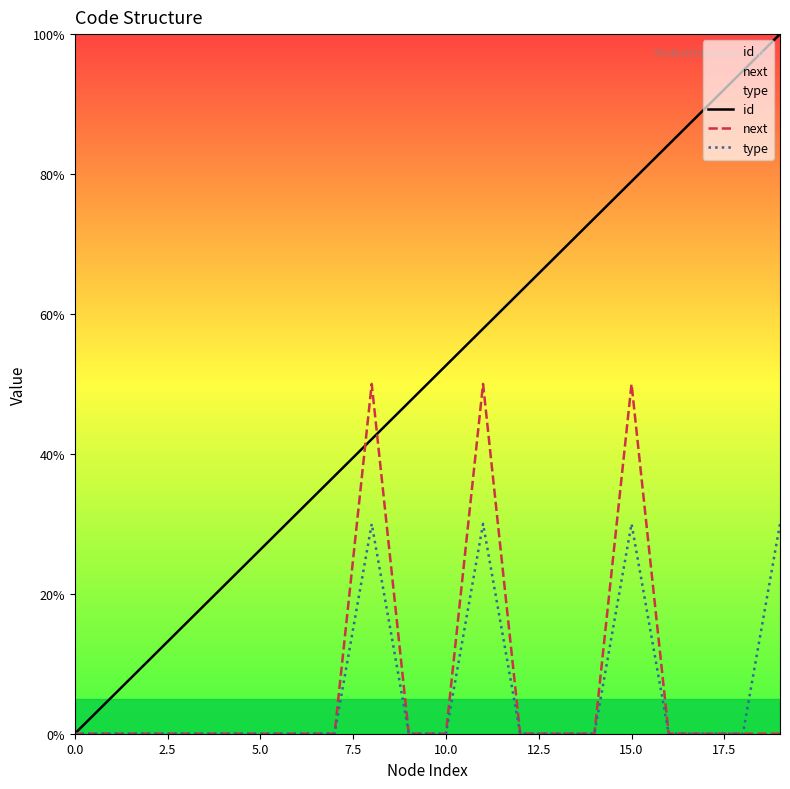

How many data points does each series have?

20